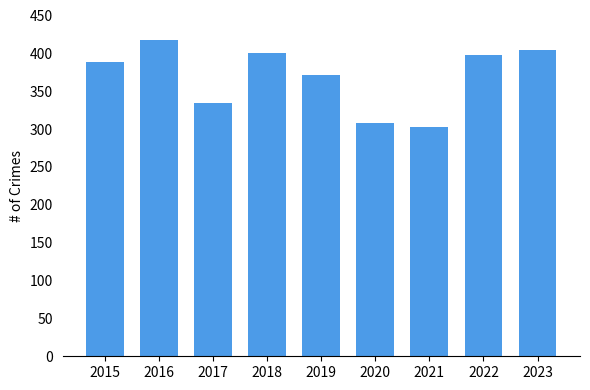

Between 2020 and 2019, which is larger?

2019